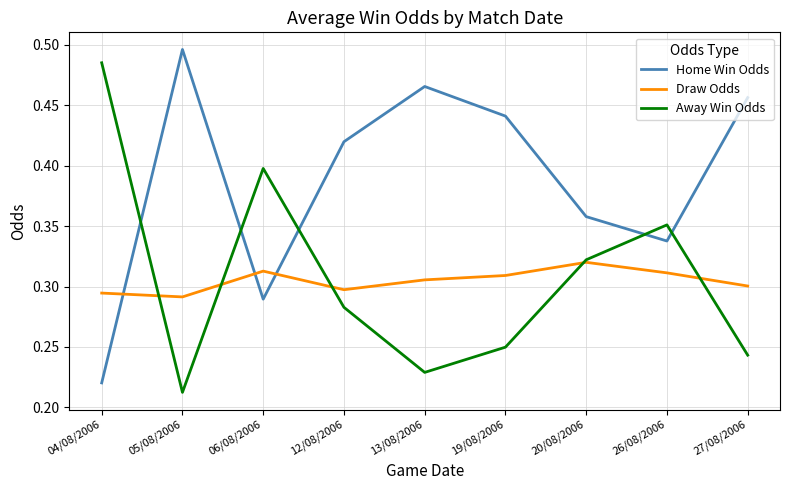

Which category has the highest value in the Away Win Odds series?

04/08/2006